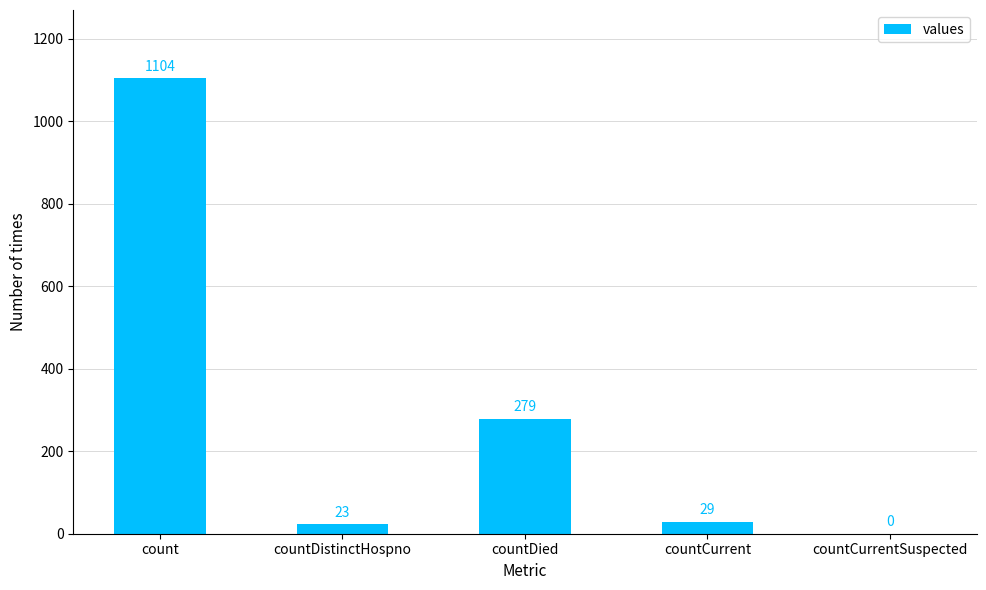

Reading right to left, list all the values displayed in this chart.

countCurrentSuspected=0	countCurrent=29	countDied=279	countDistinctHospno=23	count=1104